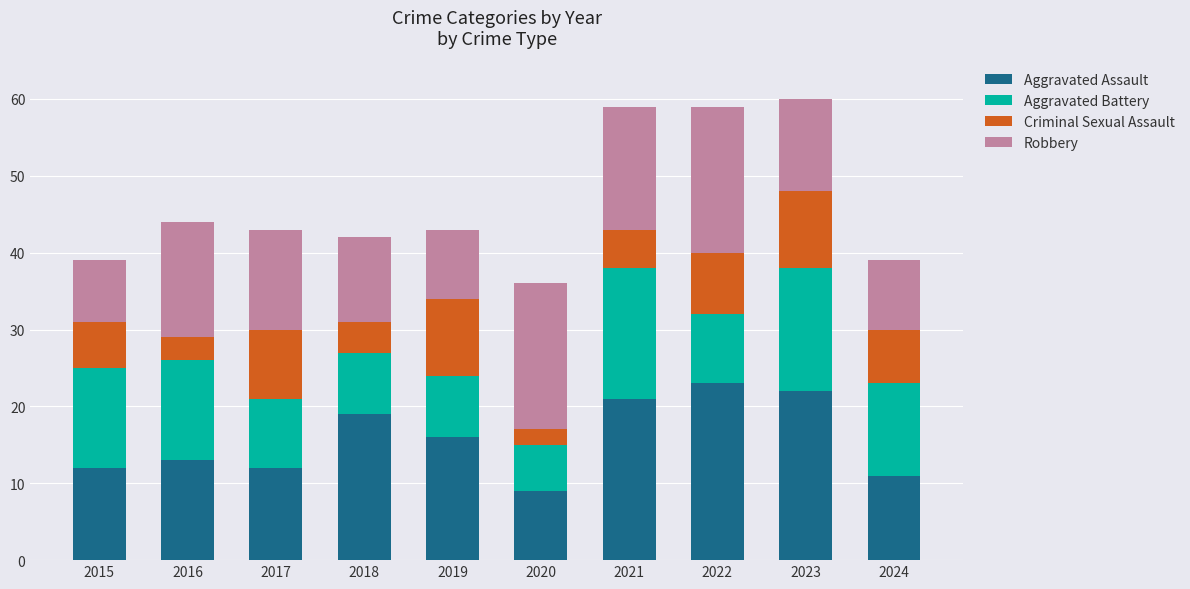

What is the total value across all series at 2024?

39